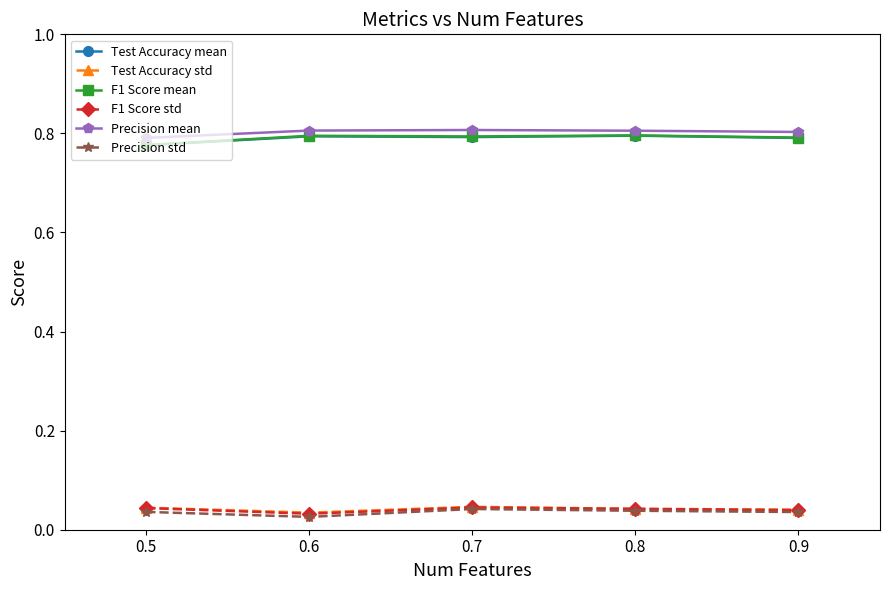

Which series has the largest total across all categories?

Precision mean